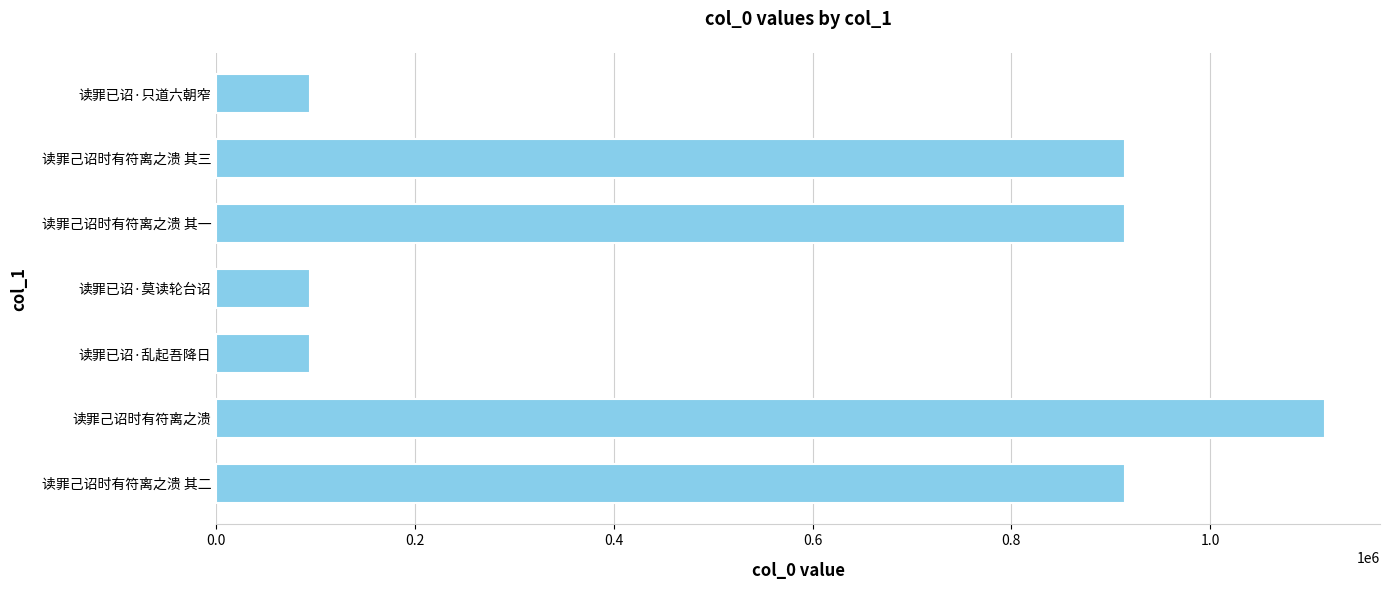

Approximately how many times larger is the value at 读罪己诏时有符离之溃 其二 compared to 读罪已诏·莫读轮台诏?

9.7